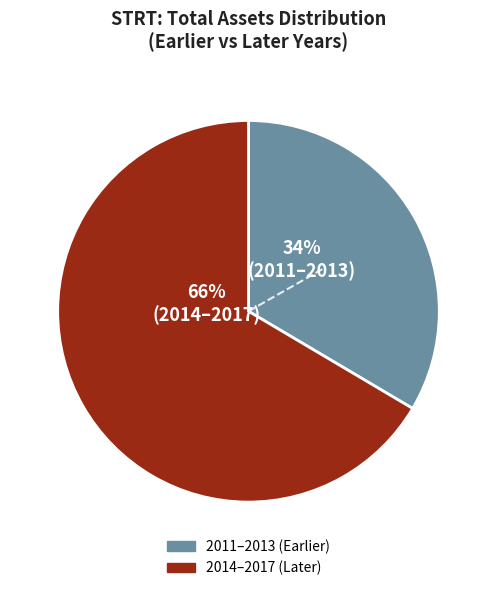

To the nearest percent, what is the average slice percentage?

50%